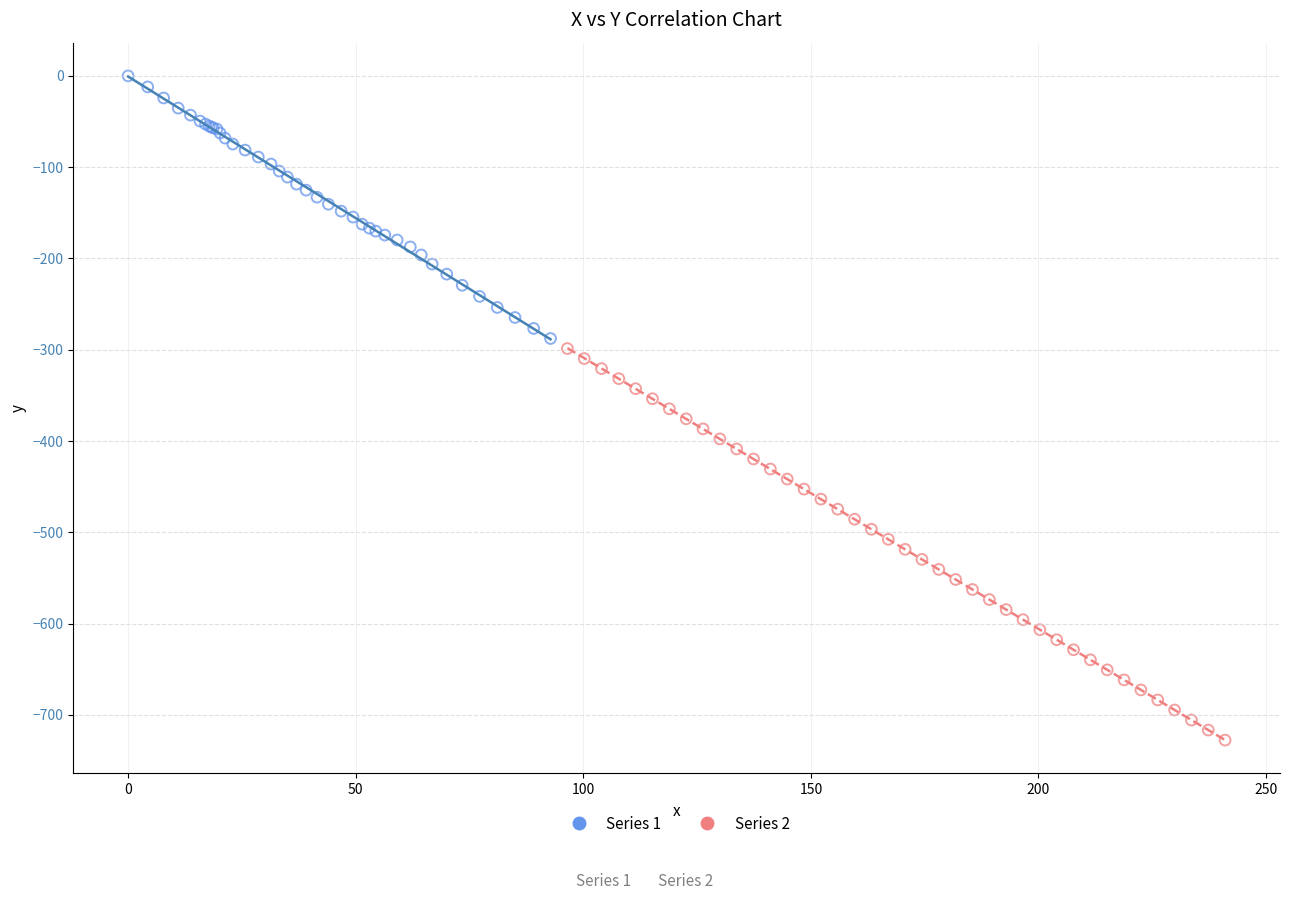

Which series has the largest Y range (max minus min)?

Series 2